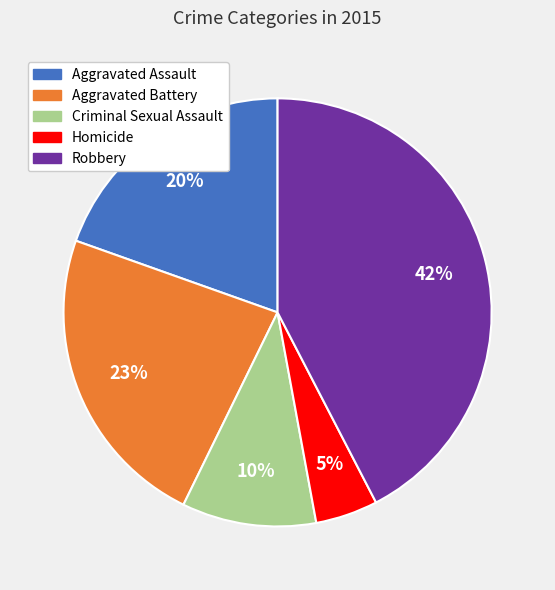

To the nearest percent, what percentage of the pie is Homicide?

5%